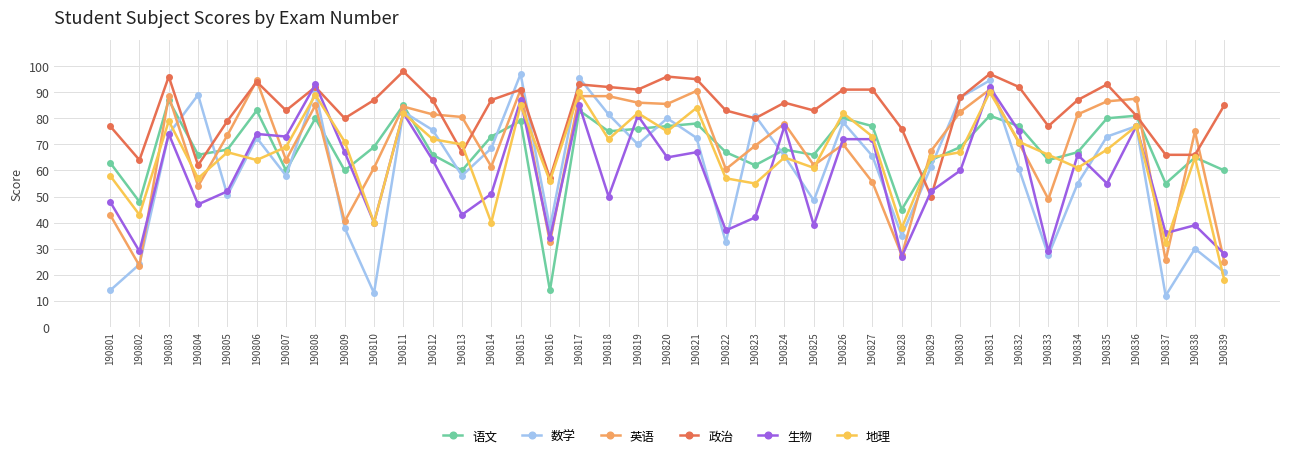

How many lines are shown in the chart?

6